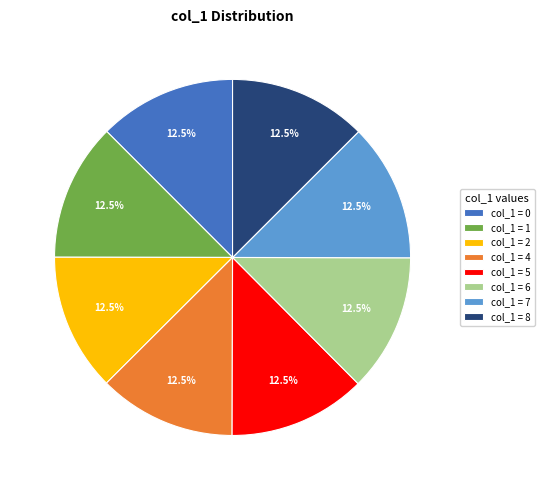

What percentage do col_1 = 7 and col_1 = 0 together represent?

25.0%